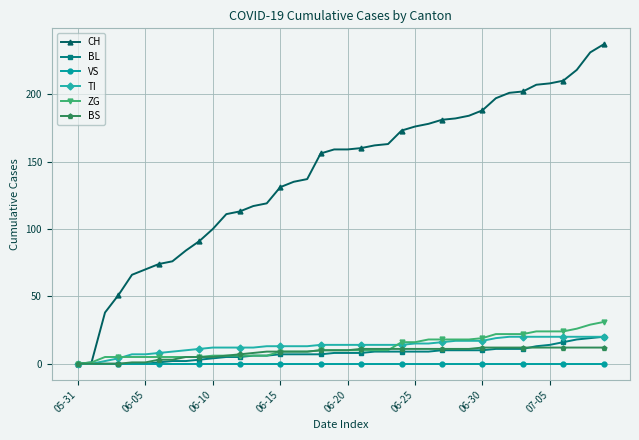

Which series has the largest total across all categories?

CH